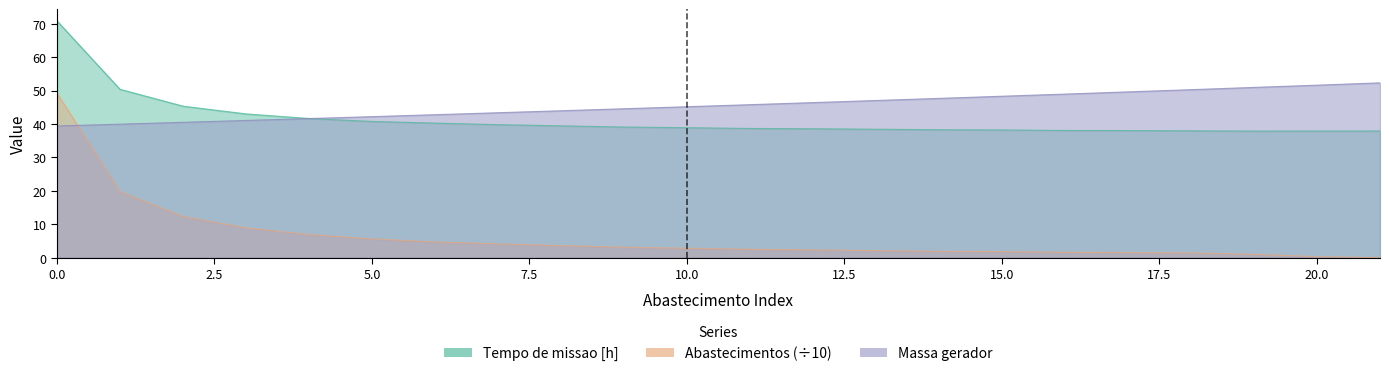

Reading left to right, what are all the values shown in this chart?

Tempo de missao [h]: 70.8	50.4	45.3	43.0	41.6	40.8	40.3	39.8	39.5	39.1	38.9	38.7	38.6	38.4	38.3	38.2	38.1	38.0	38.0	37.9	37.9	37.9
Autonomia Projetada [h]: 39.4	40.0	40.5	41.1	41.6	42.2	42.8	43.4	44.0	44.6	45.2	45.8	46.4	47.0	47.7	48.3	49.0	49.6	50.3	51.0	51.6	52.3
Abastecimentos: 49.2	19.7	12.3	8.9	6.9	5.6	4.7	4.1	3.6	3.1	2.8	2.5	2.3	2.1	1.9	1.8	1.6	1.5	1.4	1.0	0.3	0.0